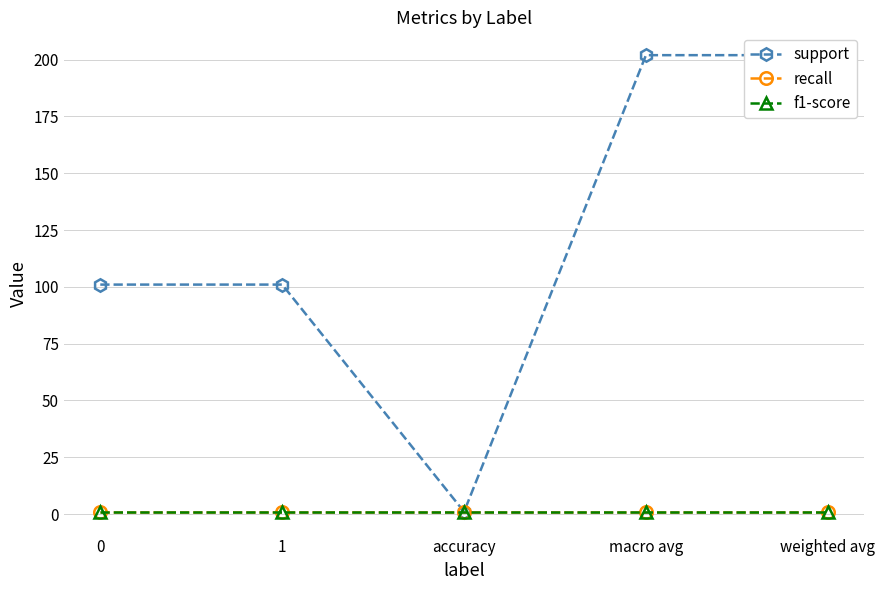

At macro avg, list the series in order from smallest to largest.

recall, f1-score, support